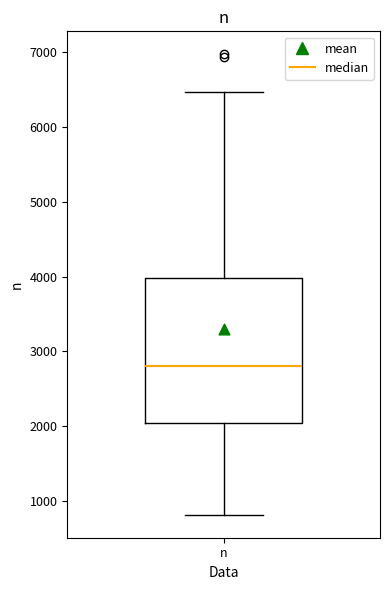

Read this box plot against the y-axis: the position of the median line, the range covered by the box, and the ends of both whiskers. The values are not printed on the chart, so give them approximately, as read against the axis.

median 2800, box 2000 to 4000, whiskers 800 to 6500